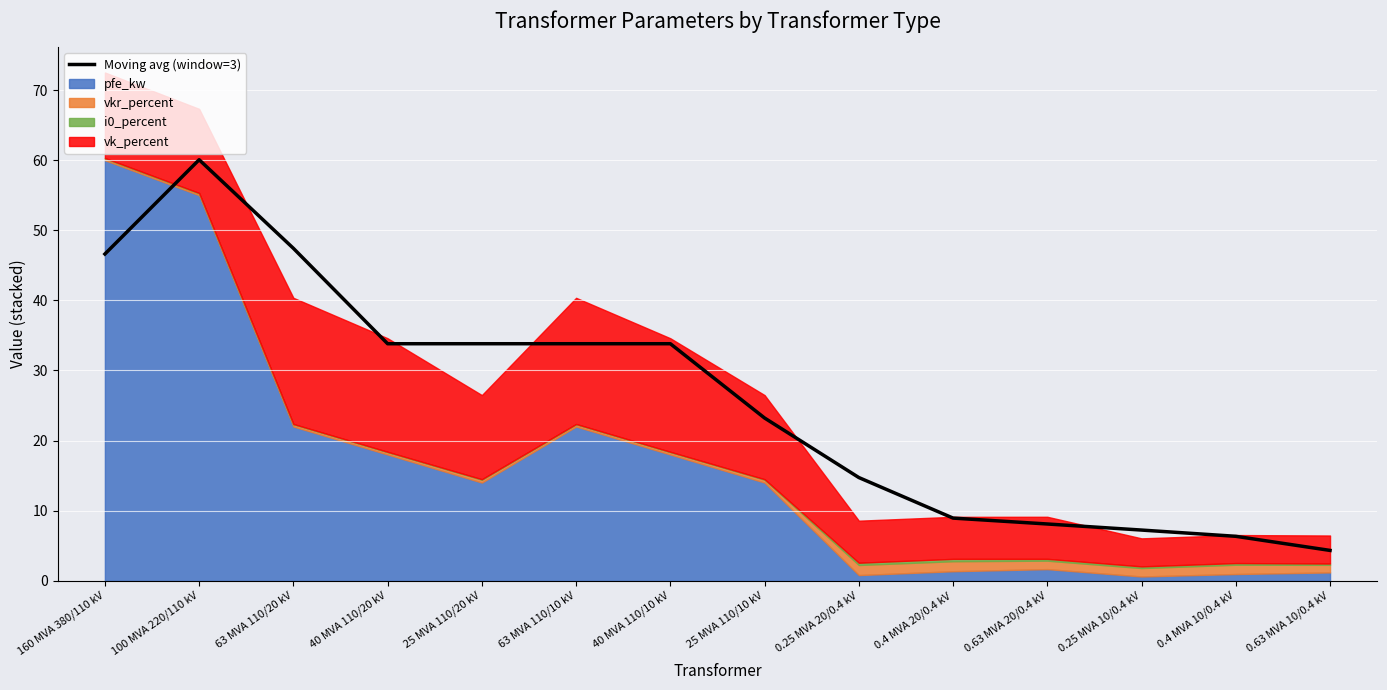

True or false: the data has more than 1 interior local peaks.

False